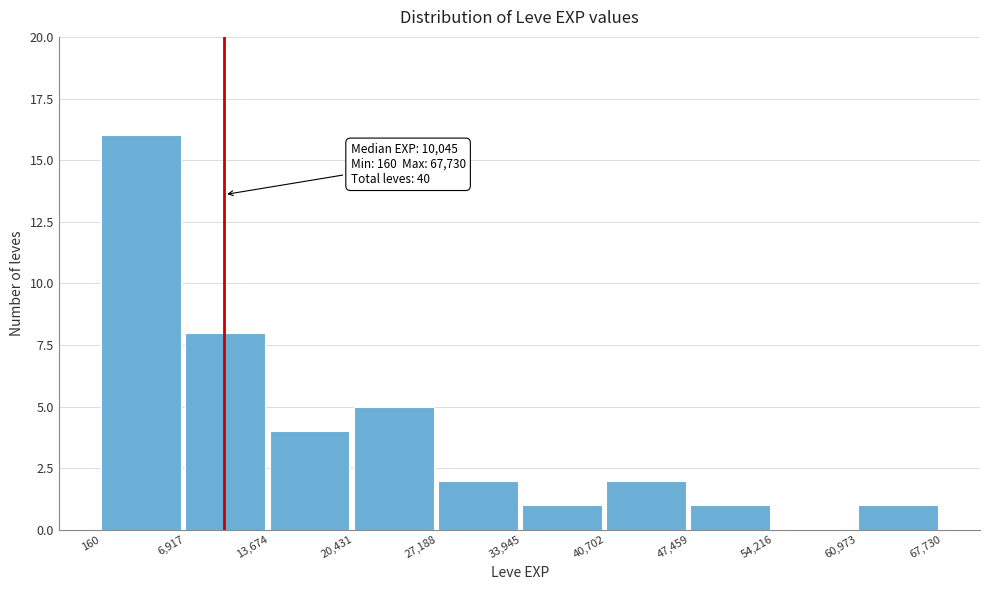

Which range on the x-axis has the tallest bar?

160 to 6,917